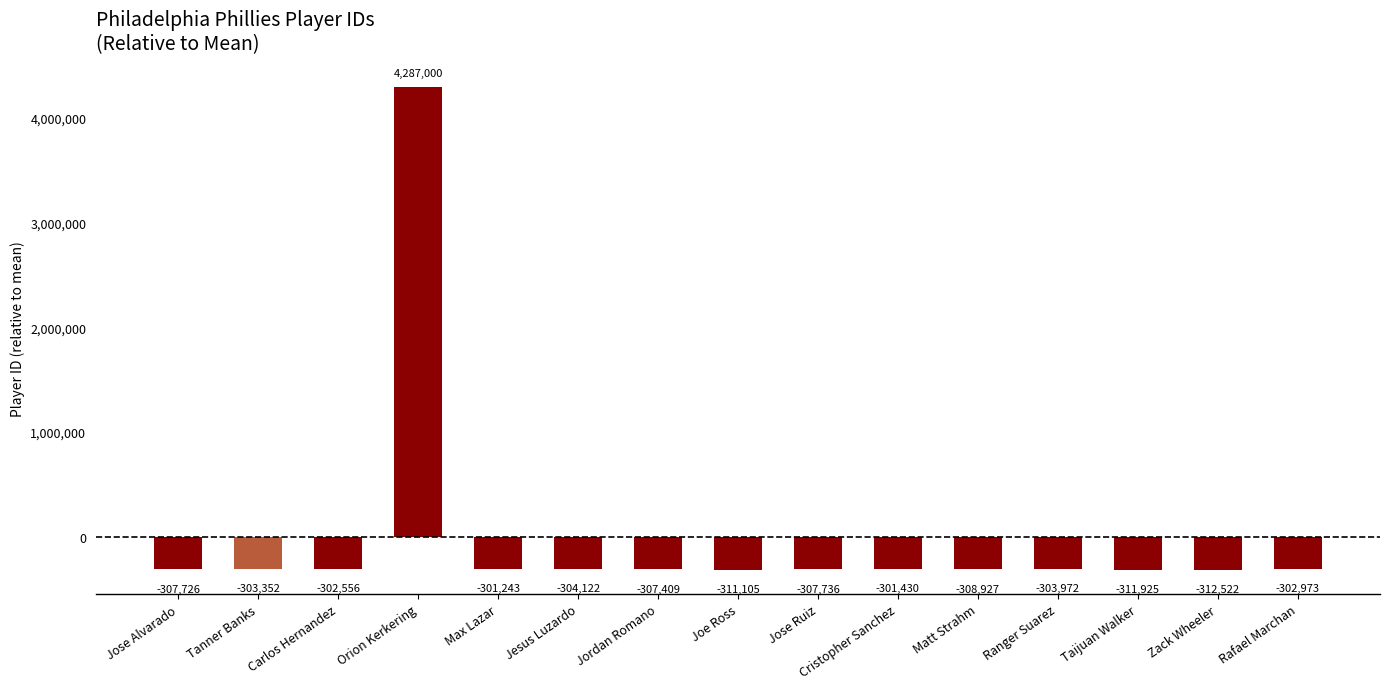

What is the value of the 12th bar from the left?

-303972.1